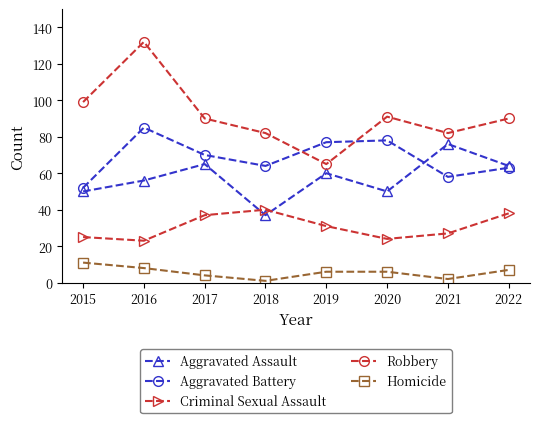

What is the value of the Aggravated Assault point at the 6th from the left?

50